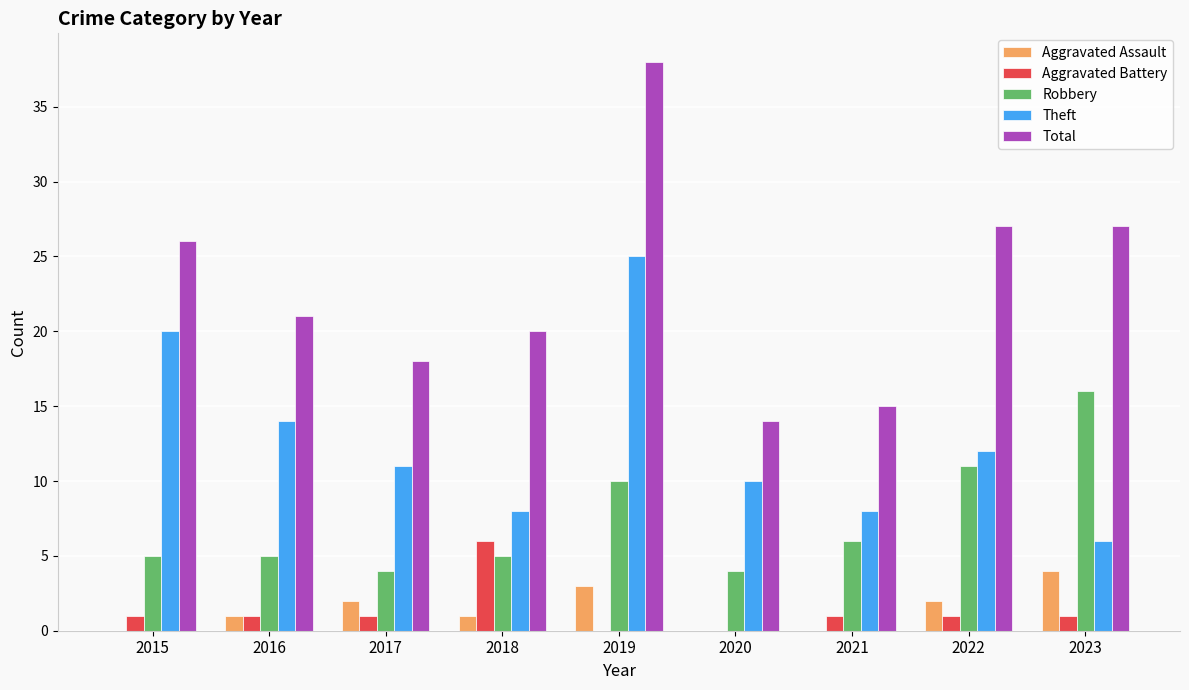

Count the number of categories in the chart.

9